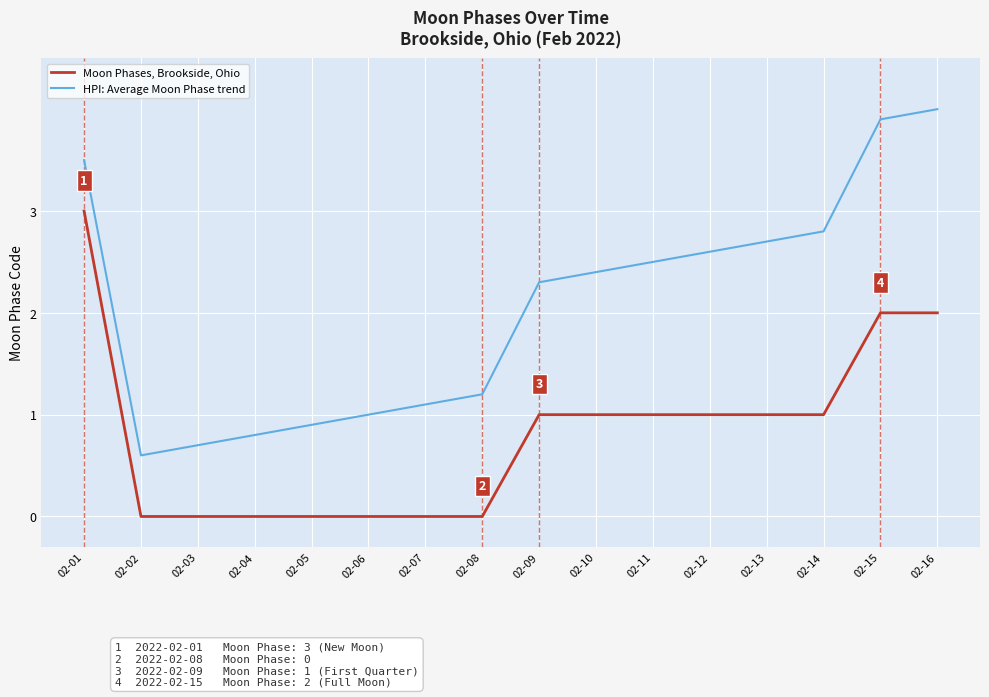

Is the value of Moon Phases, Brookside, Ohio at 02-02 greater than the value of HPI: Average Moon Phase trend at 02-10?

No